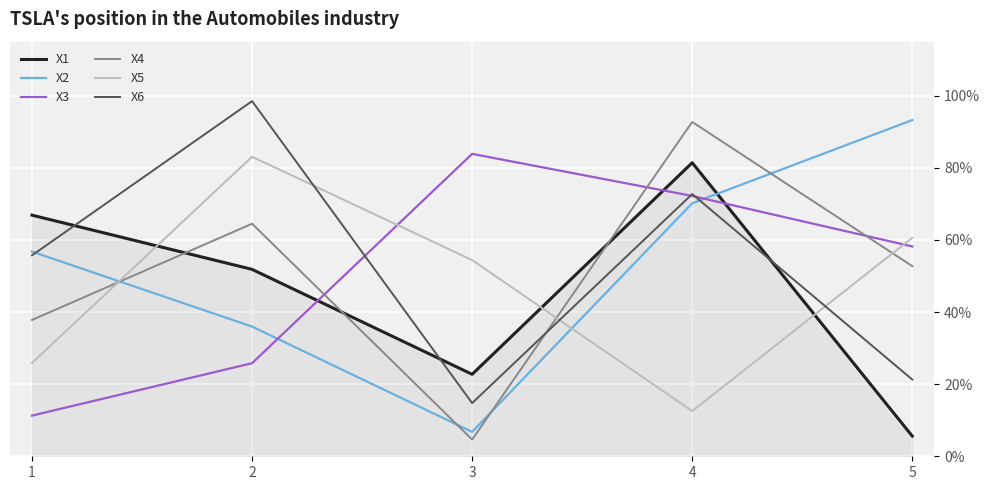

Is it true that X1 equals 0.1 at 5?

True